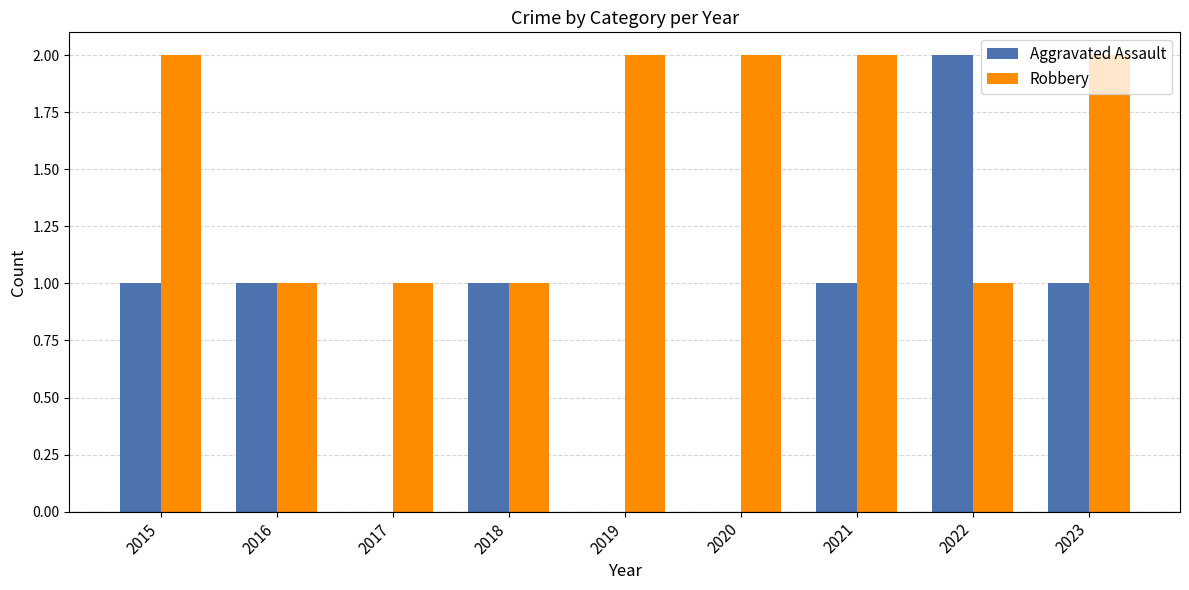

The value of Robbery at 2023 is 1. True or false?

False